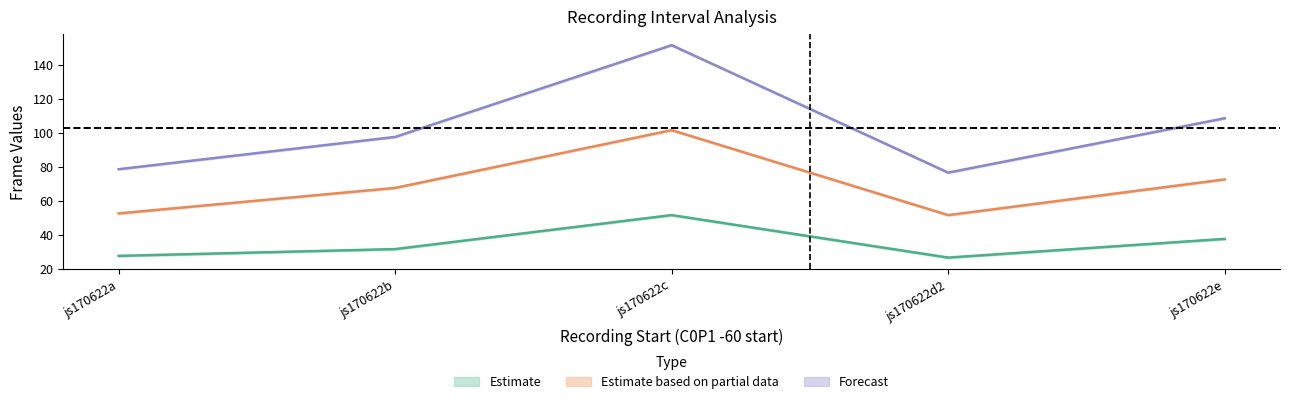

At which category does C0P1 +40 start reach its first local peak?

js170622c